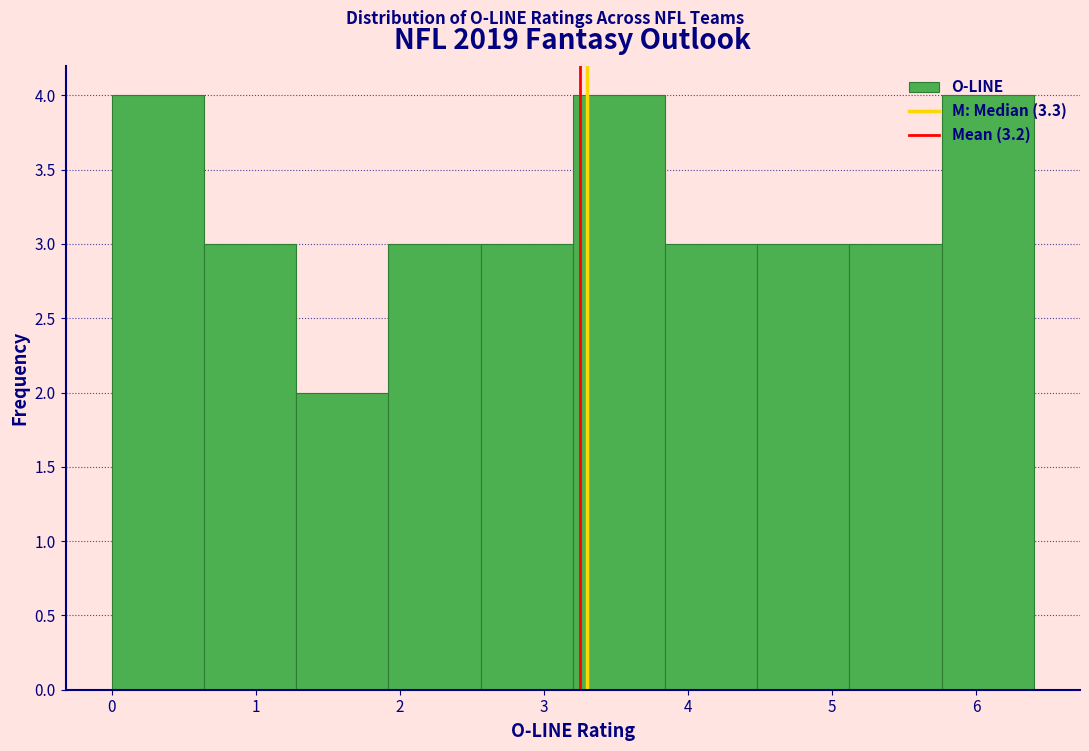

Reading left to right, list every bar in this chart as the range it spans on the x-axis followed by its height. Neither the bar edges nor the heights are printed on the chart, so give them approximately, as read against the axes.

0.00 to 0.64: 4
0.64 to 1.28: 3
1.28 to 1.92: 2
1.92 to 2.56: 3
2.56 to 3.20: 3
3.20 to 3.84: 4
3.84 to 4.48: 3
4.48 to 5.12: 3
5.12 to 5.76: 3
5.76 to 6.40: 4